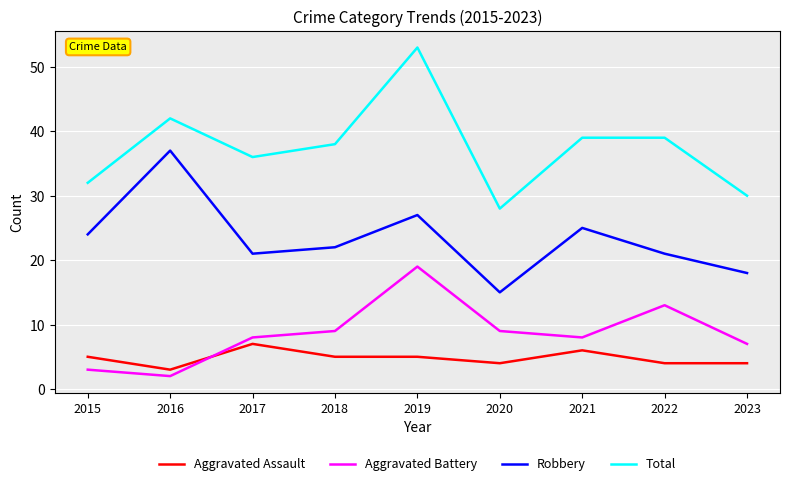

What are all the series names shown in the legend?

Aggravated Assault, Aggravated Battery, Robbery, Total